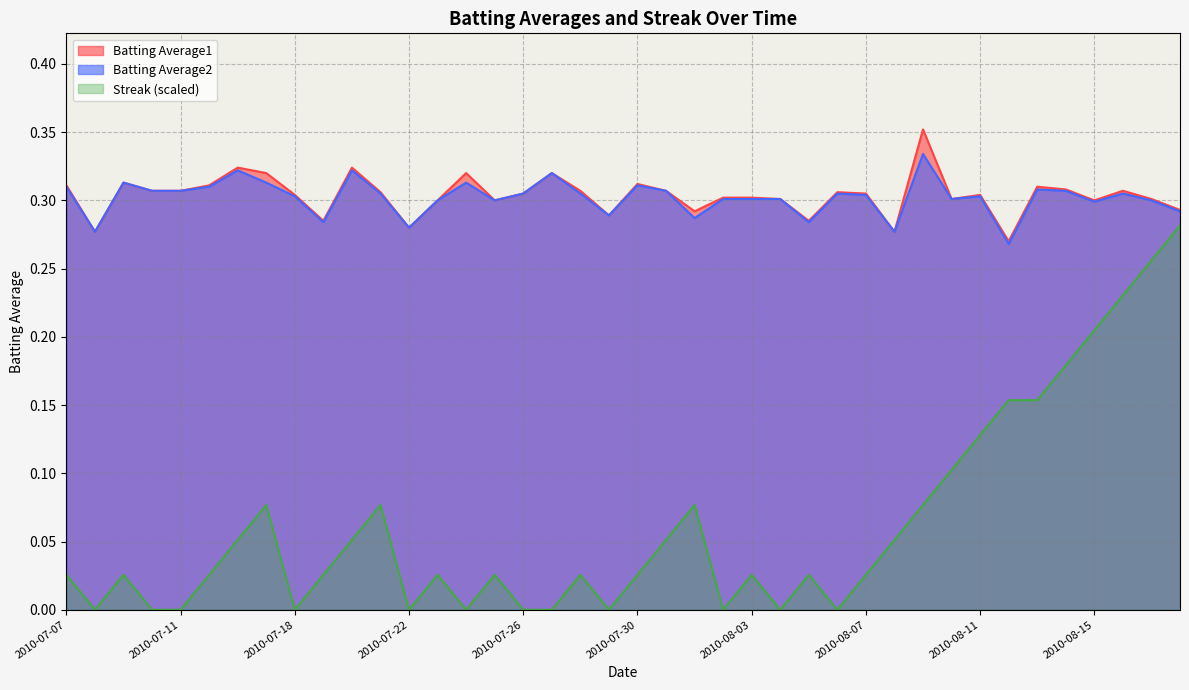

What is the total value across all series at 2010-07-16?

0.7